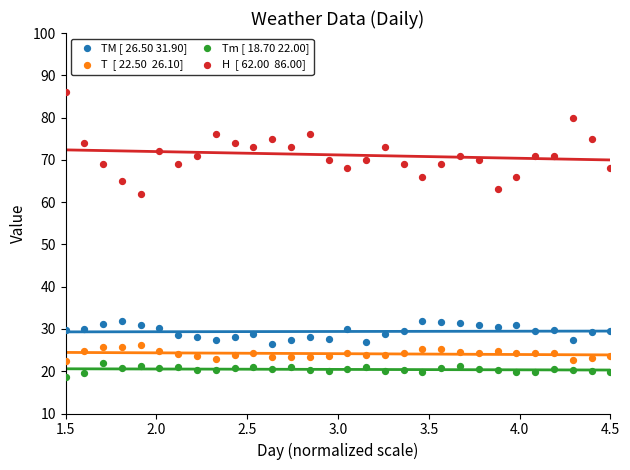

Across all data points, what is the range of X values (max minus min)?

3.0